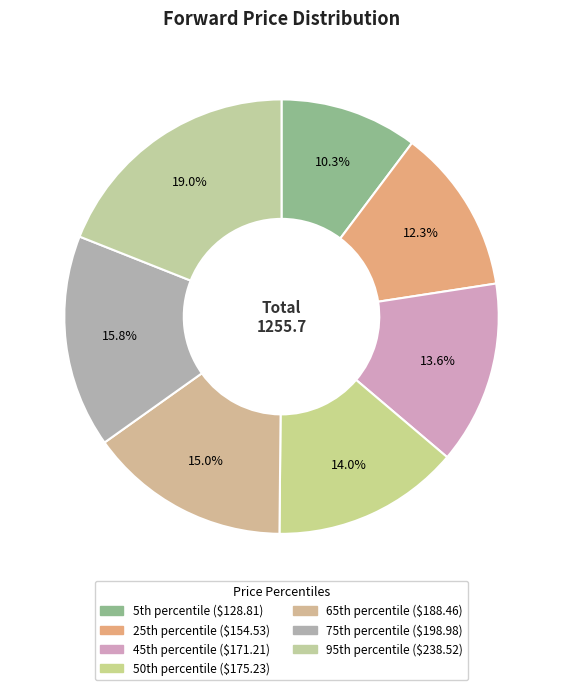

Which category has the smallest portion of the pie?

5th percentile